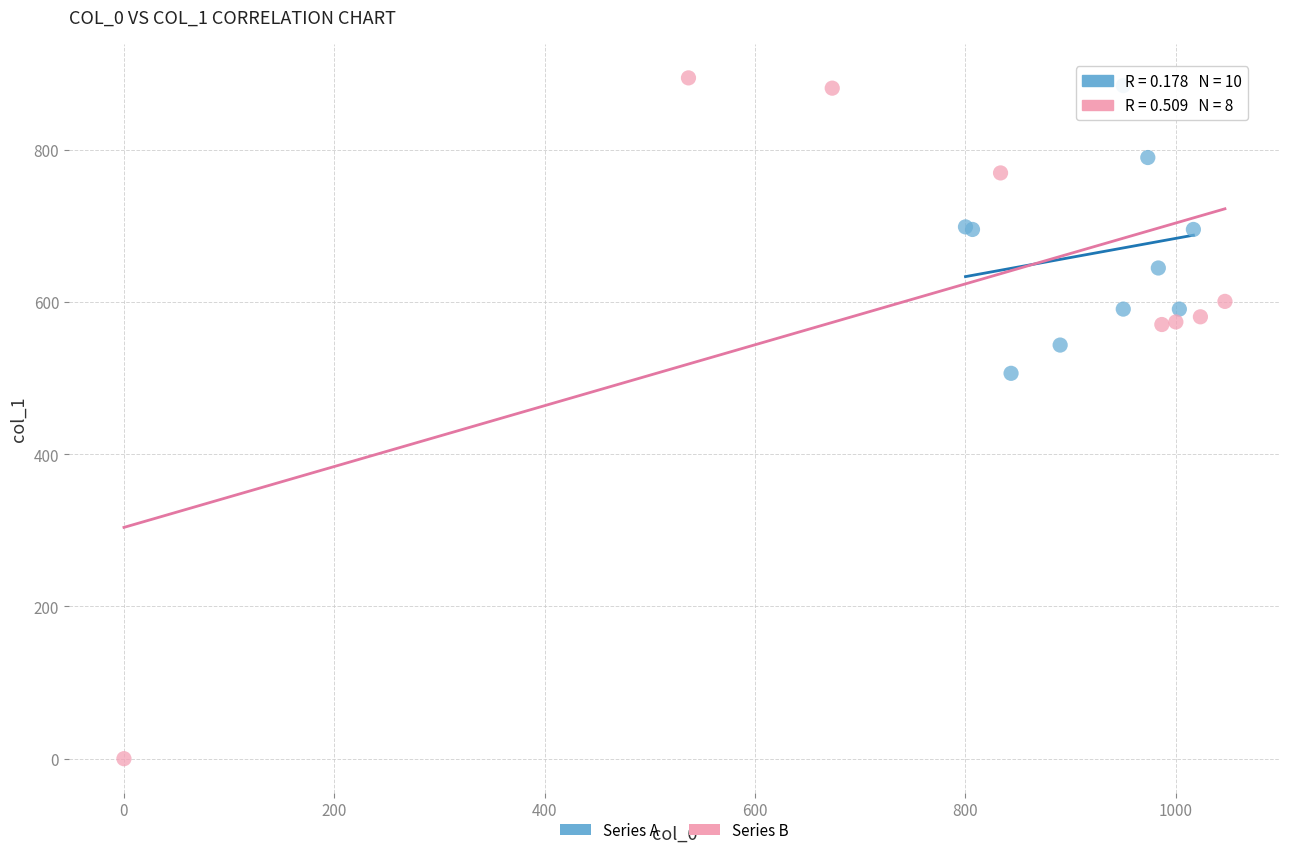

Which series has the widest spread of Y values?

Series B